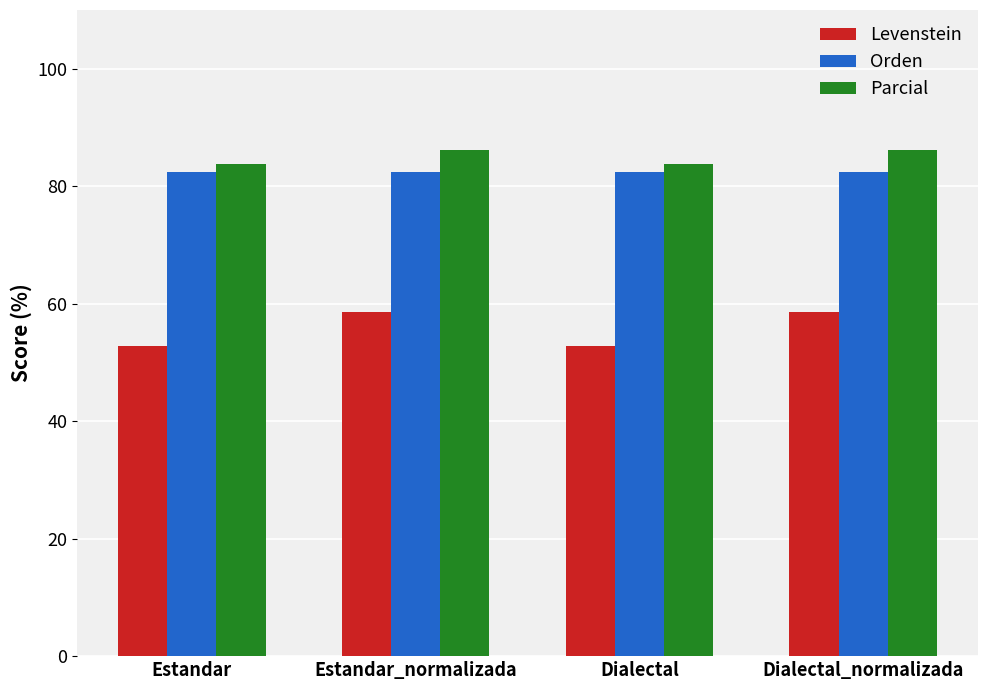

What is the total value across all series at Estandar_normalizada?

227.0